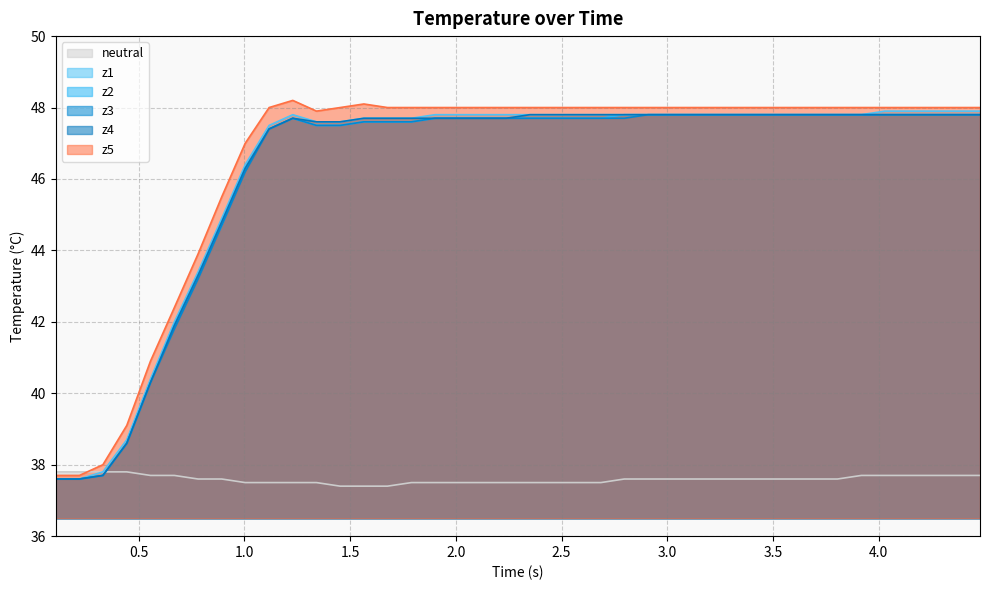

Does the chart have visible grid lines?

Yes